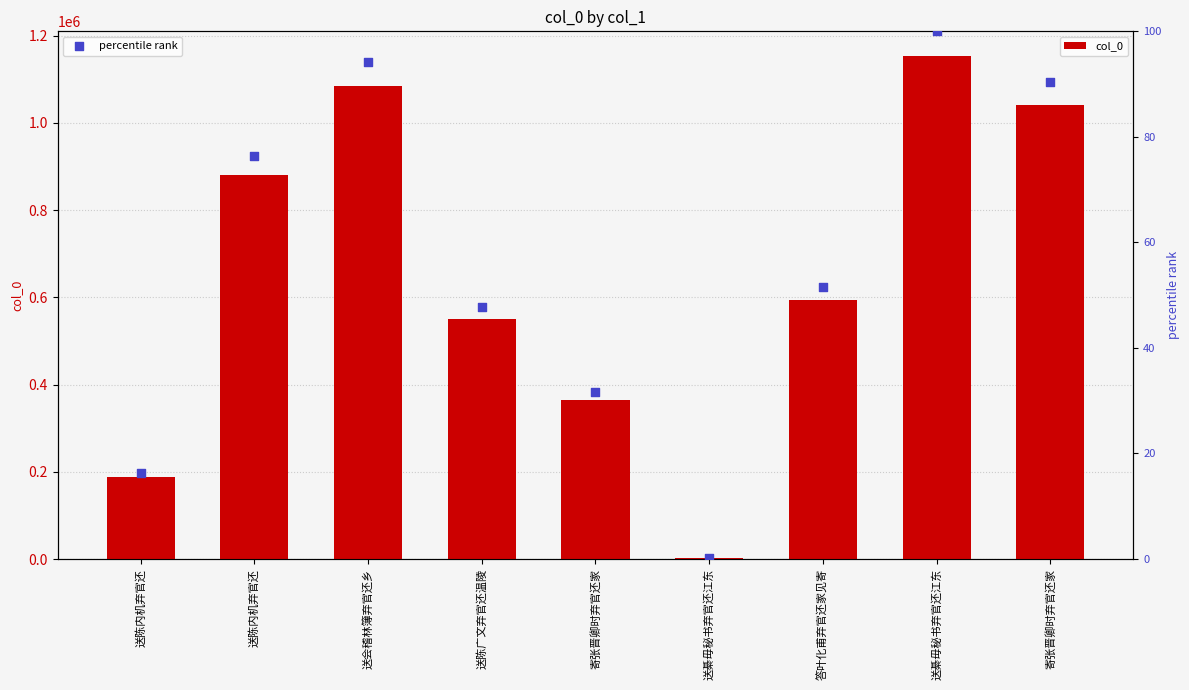

What are all the series names shown in the legend?

col_0, percentile rank